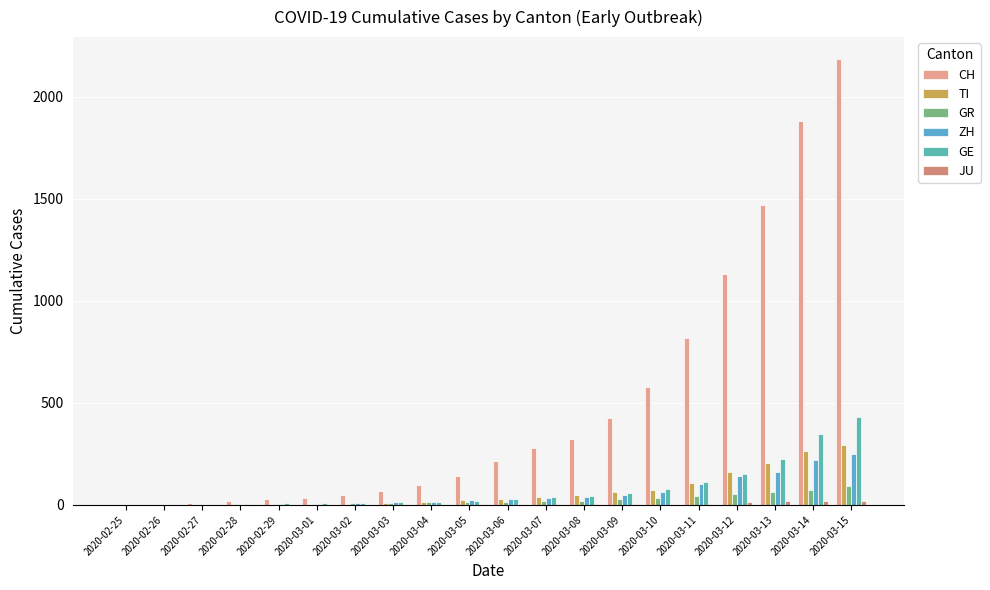

How many distinct data groups are displayed?

6